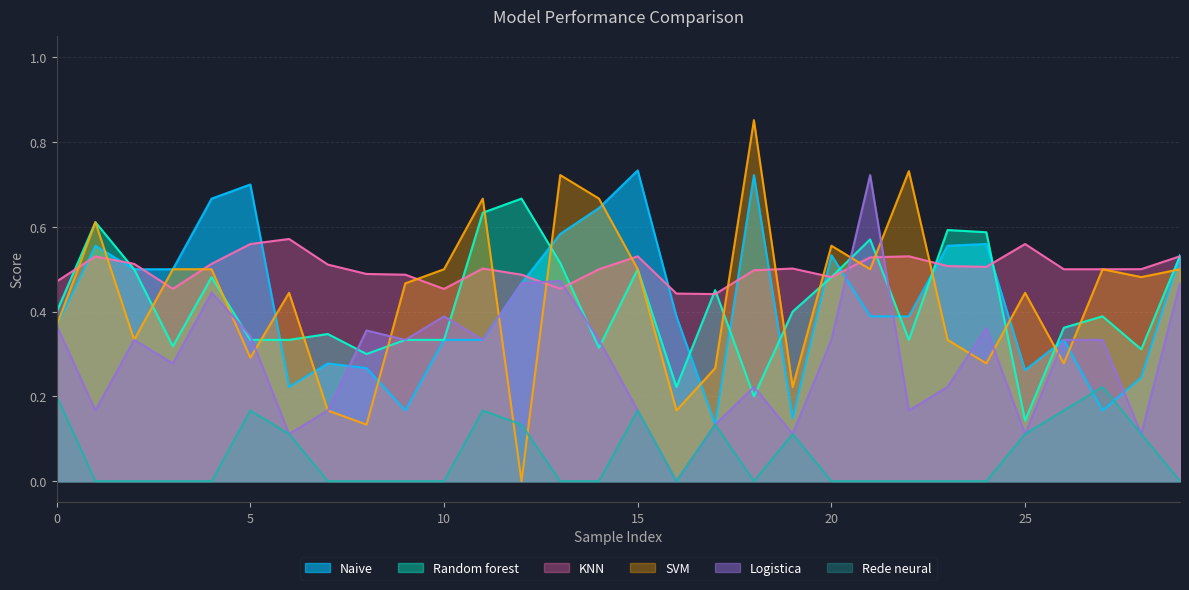

The value of Naive at 15 is 0.7. True or false?

True